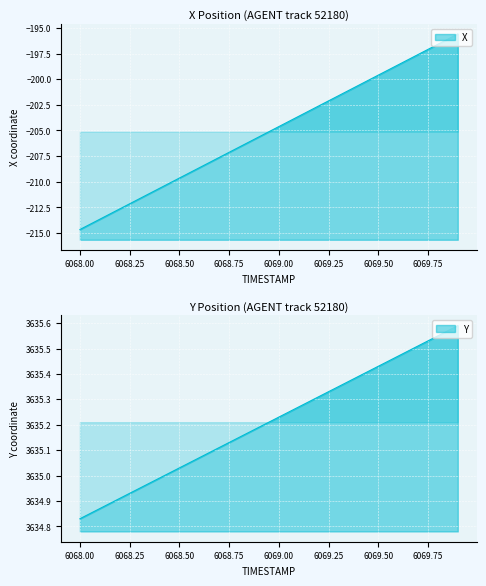

Rank the categories by Y value from lowest to highest.

6068.0, 6068.1, 6068.2, 6068.3, 6068.4, 6068.5, 6068.6, 6068.7, 6068.8, 6068.9, 6069.0, 6069.1, 6069.2, 6069.3, 6069.4, 6069.5, 6069.6, 6069.7, 6069.8, 6069.9